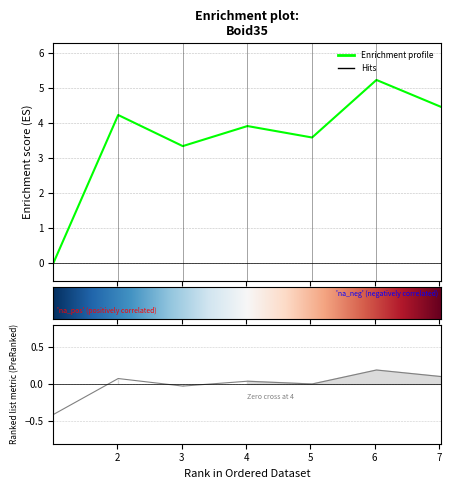

What is the maximum value shown in the chart?

0.2